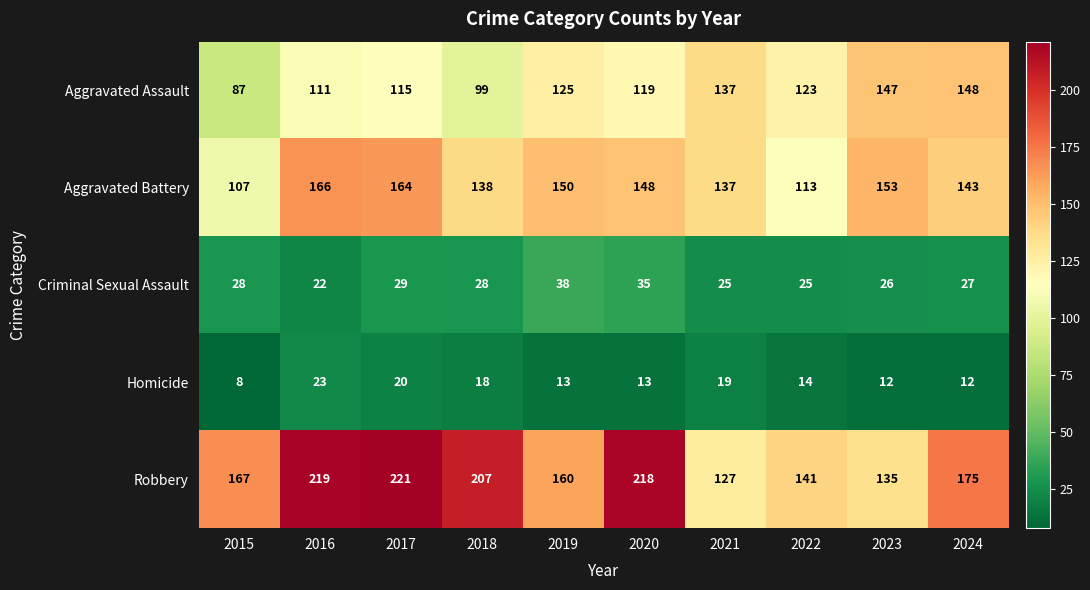

How many values in the Aggravated Assault series are below 123?

5